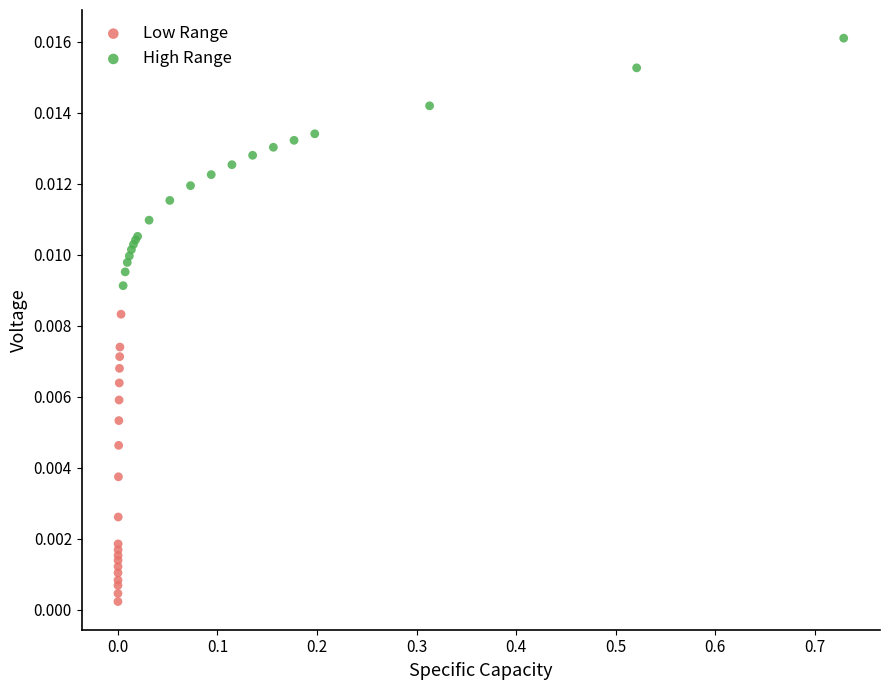

Which series reaches the minimum Y coordinate?

Low Range